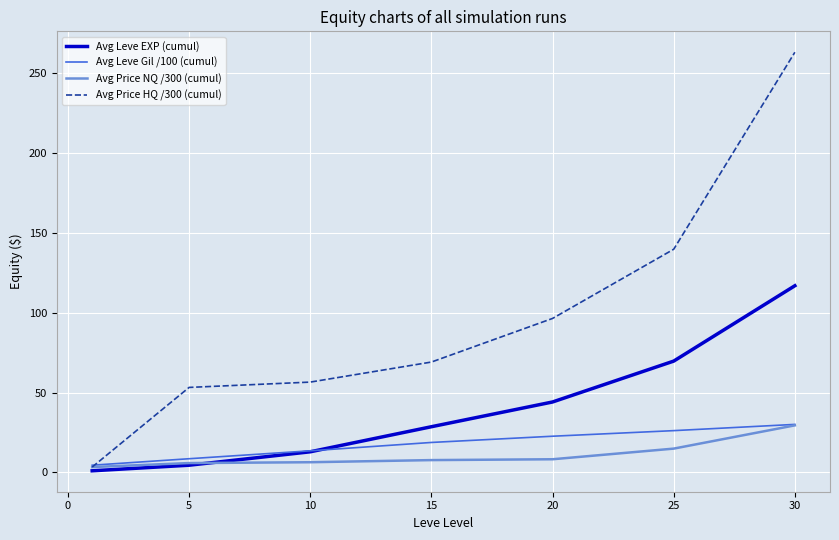

Which series has the largest total across all categories?

Avg Price HQ /300 (cumul)